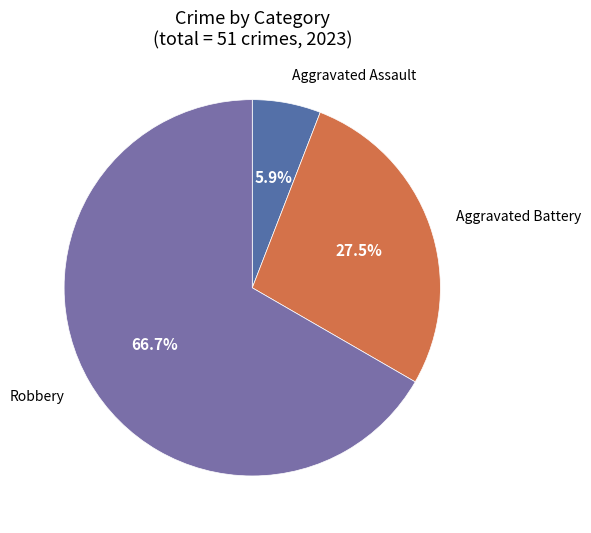

Count the number of slices in the pie.

3